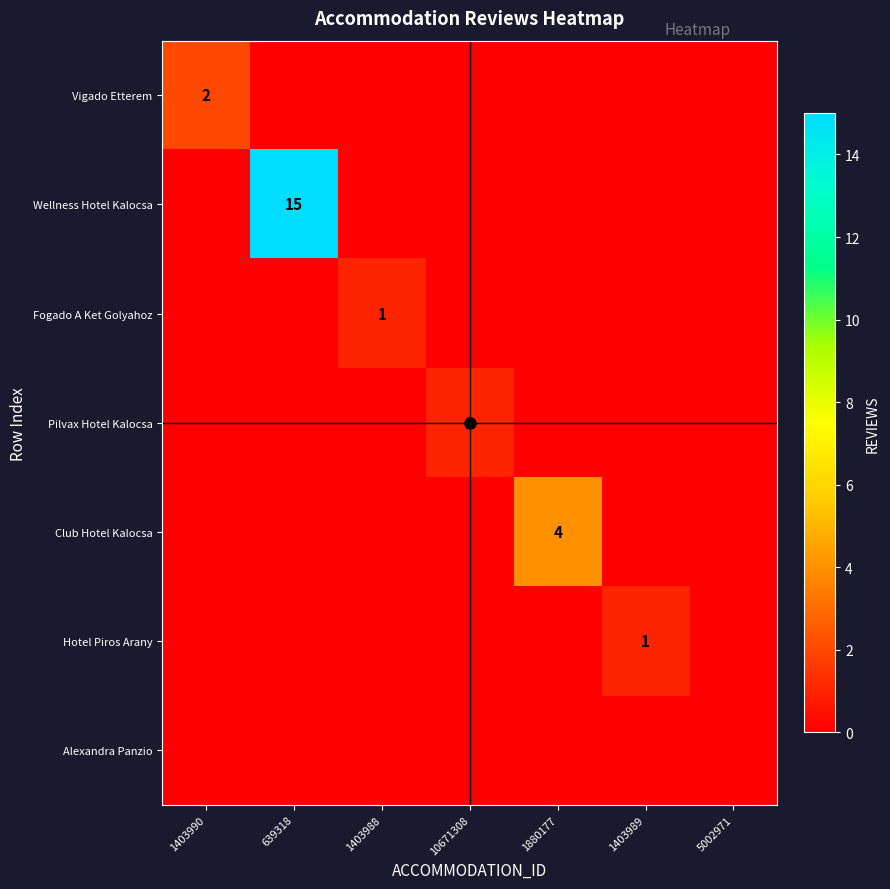

Count the number of categories in the chart.

7